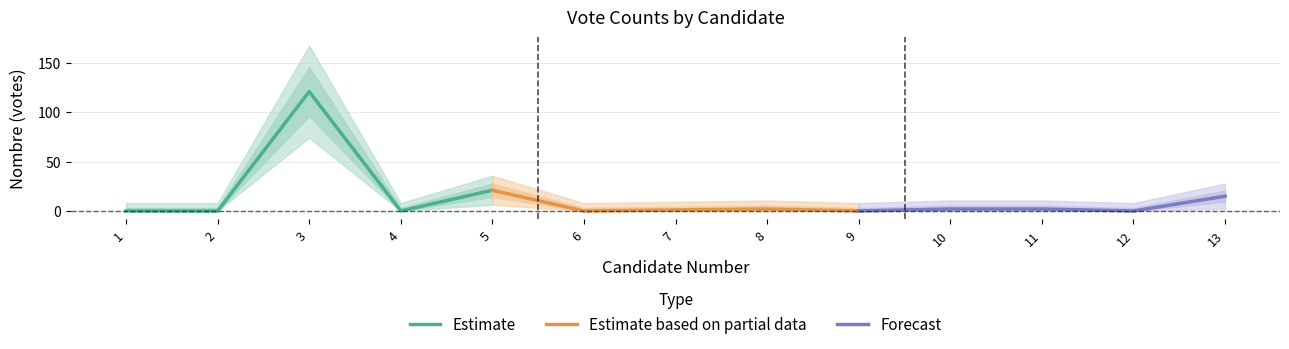

True or false: Estimate has more than 1 points higher than both neighbors.

False